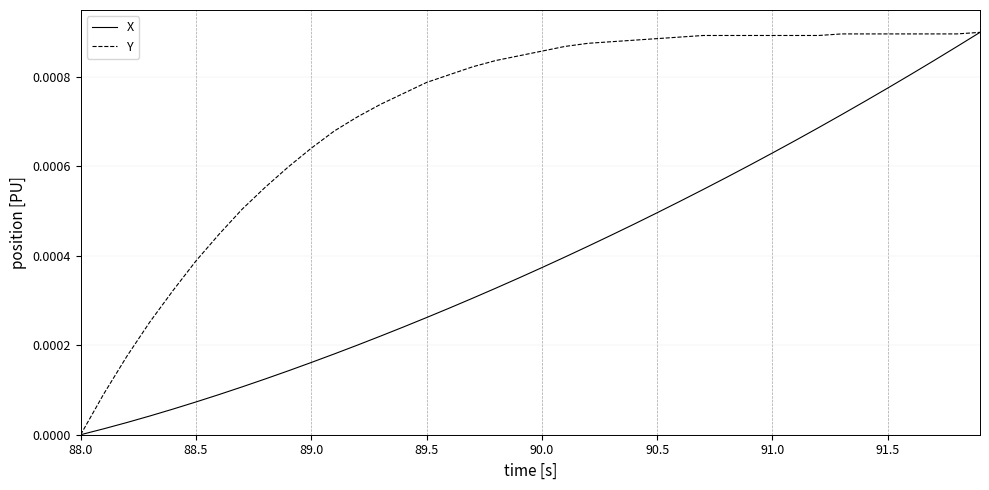

Is this an area chart (filled region under the line)?

No